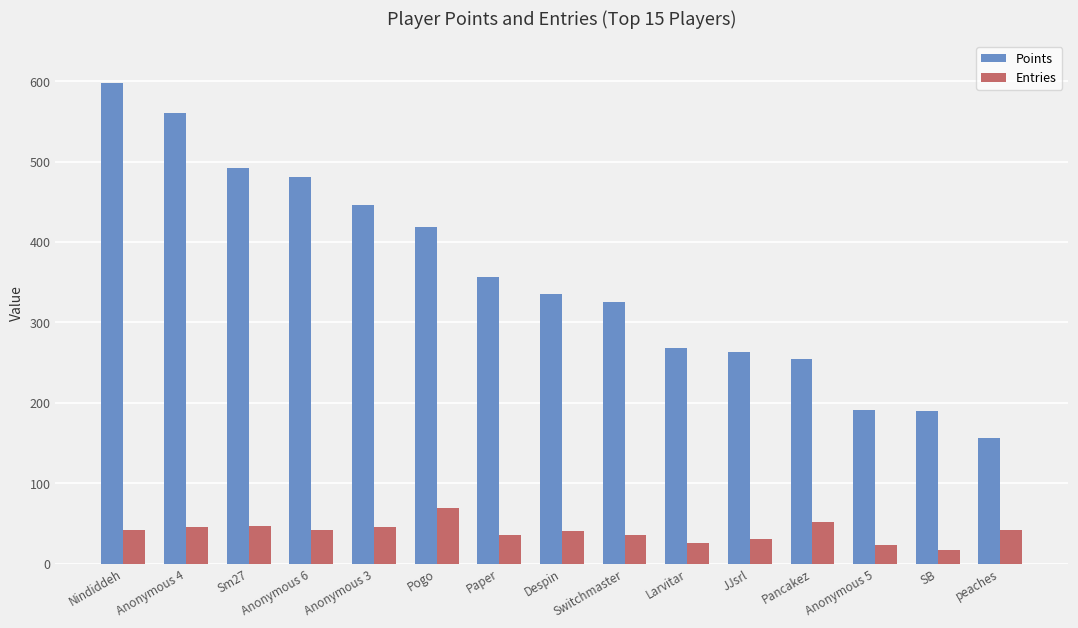

Is the value of Points at Larvitar greater than the value of Entries at Nindiddeh?

Yes